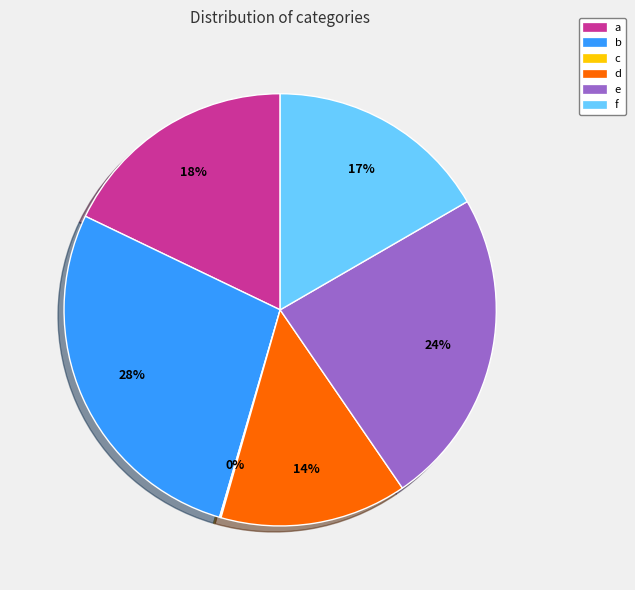

What is the ratio of the value at b to the value at e?

1.2